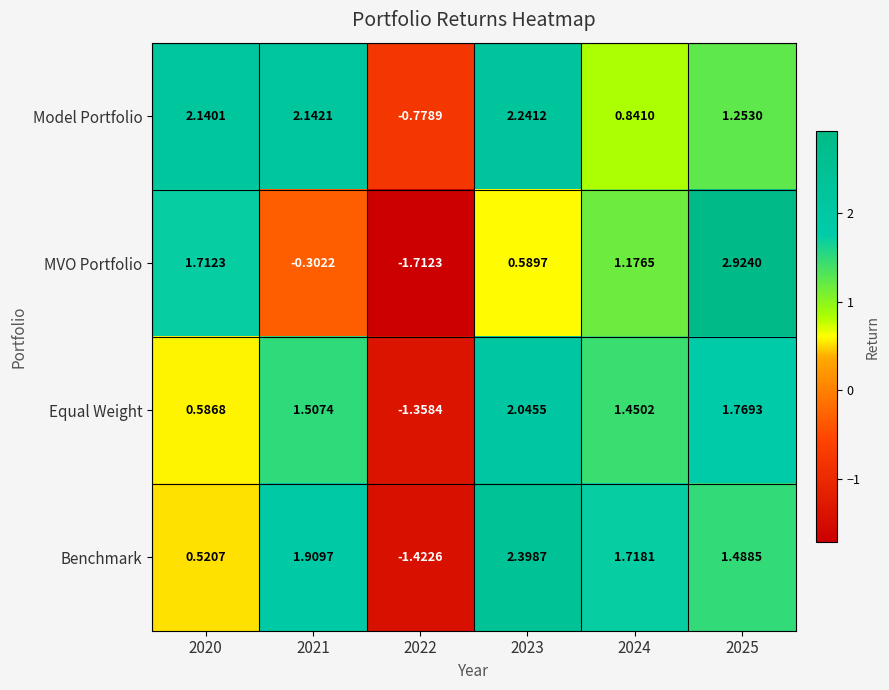

How many categories are shown in the chart?

6